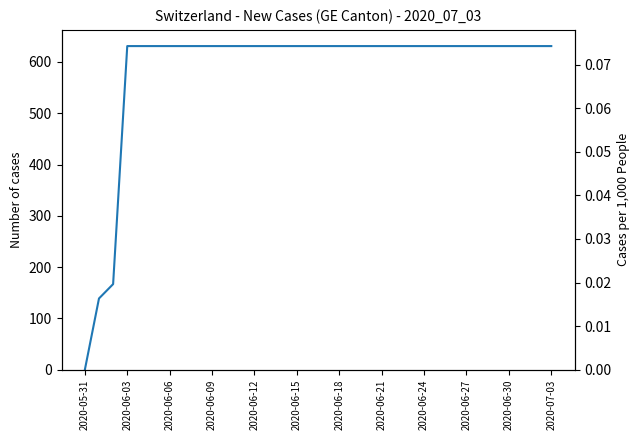

What is the average value?

584